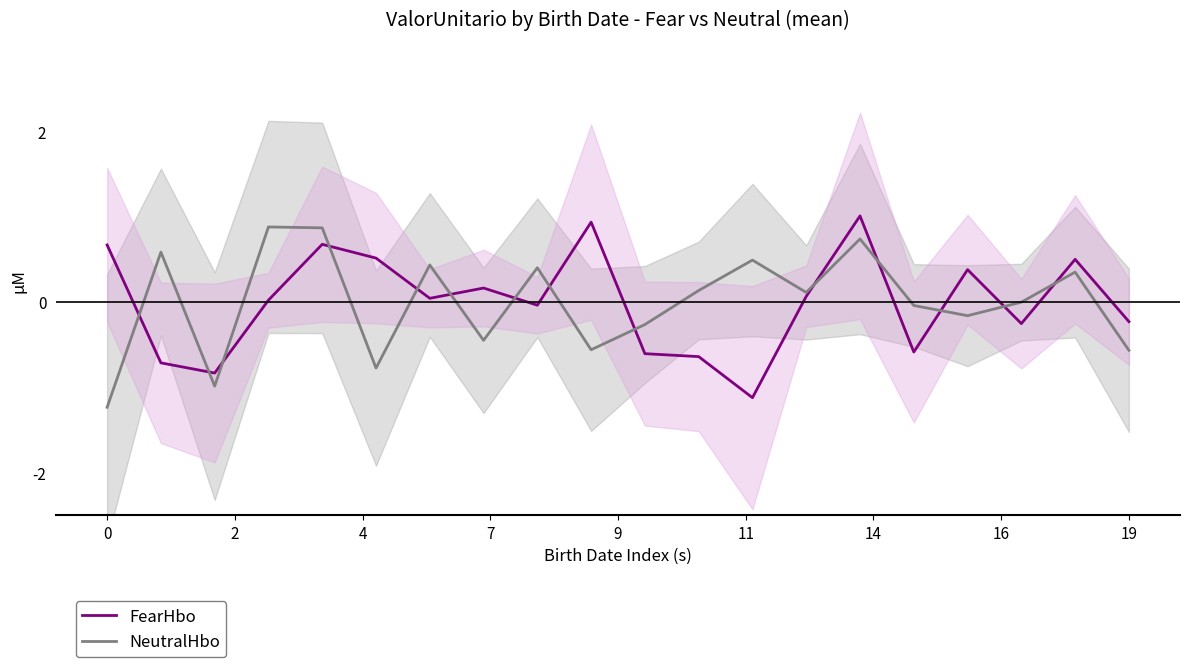

In NeutralHbo, how many points are lower than both neighbors (excluding endpoints)?

6